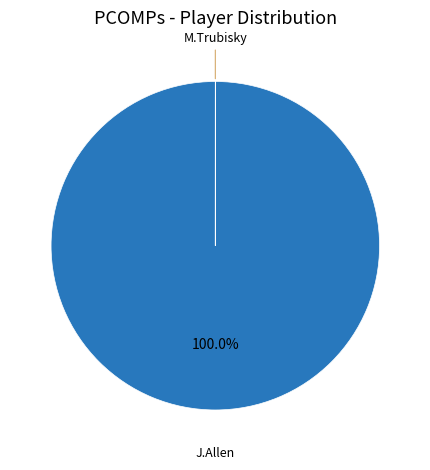

Which slice is the largest?

J.Allen